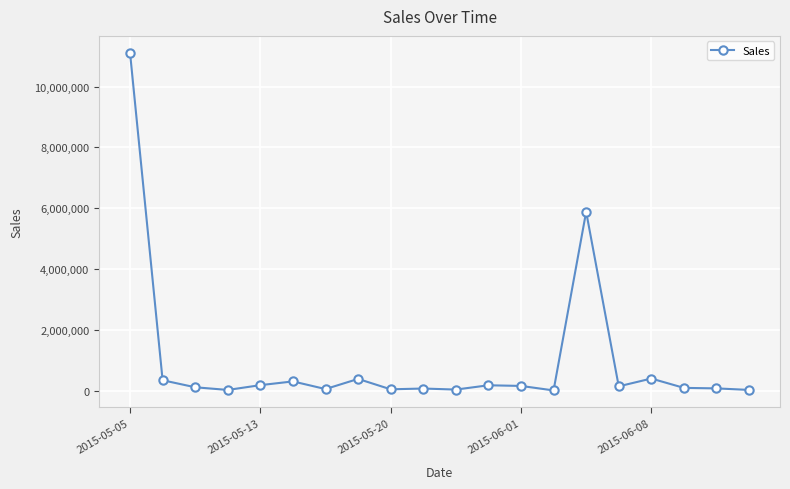

What is the sum of all values?

19569094.2